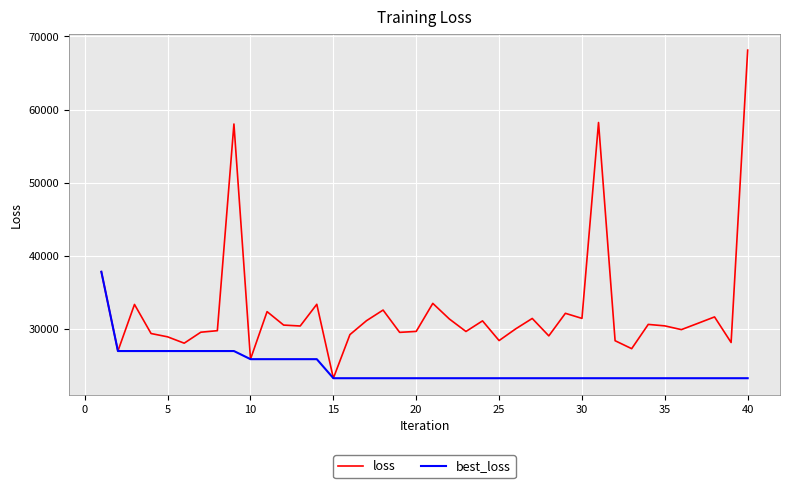

What are all the series names shown in the legend?

loss, best_loss